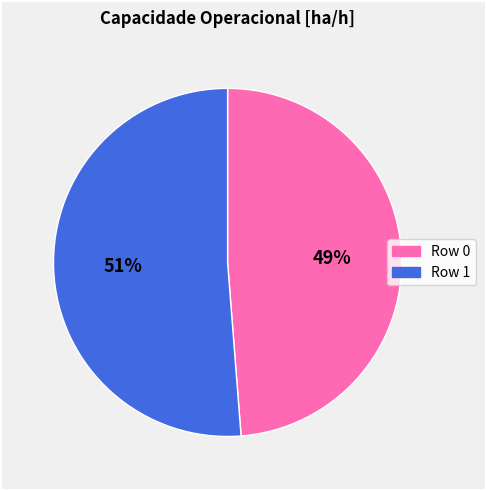

Is there a majority slice in this chart?

Yes